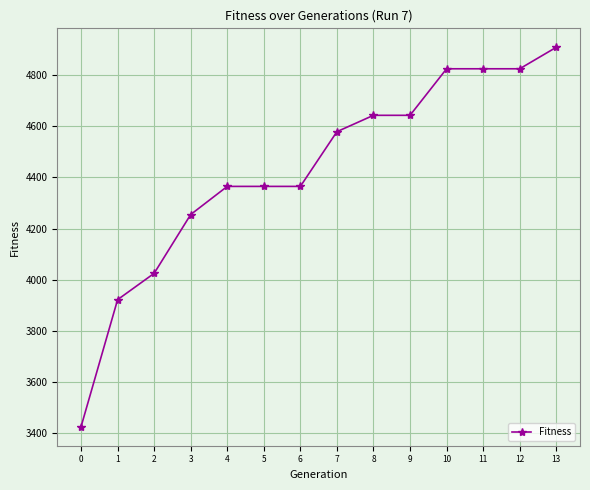

Reading left to right, what are all the values shown in this chart?

3425	3922	4025	4255	4365	4365	4365	4579	4643	4643	4825	4825	4825	4909